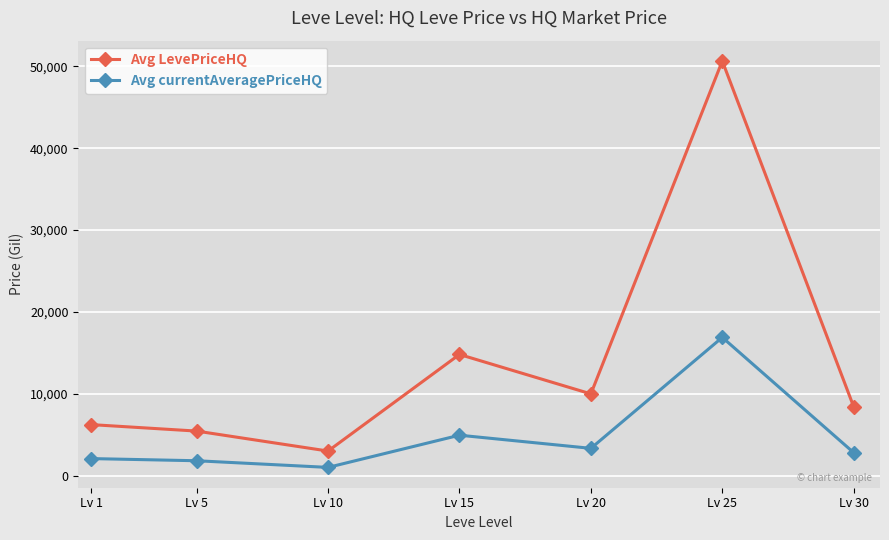

At how many categories does at least one series exceed 33170?

1